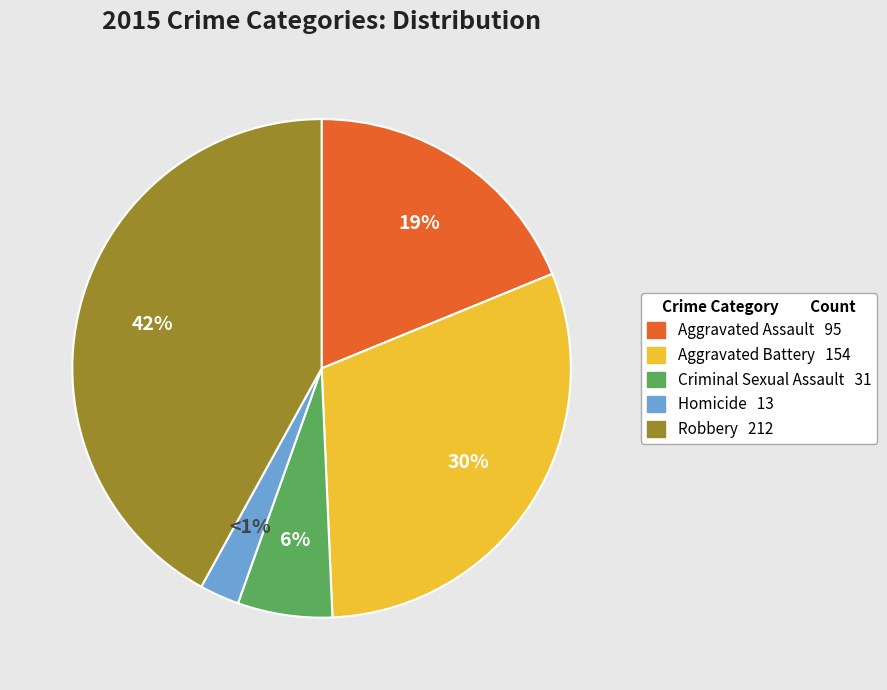

Is it true that Aggravated Battery is 30% of the pie?

True